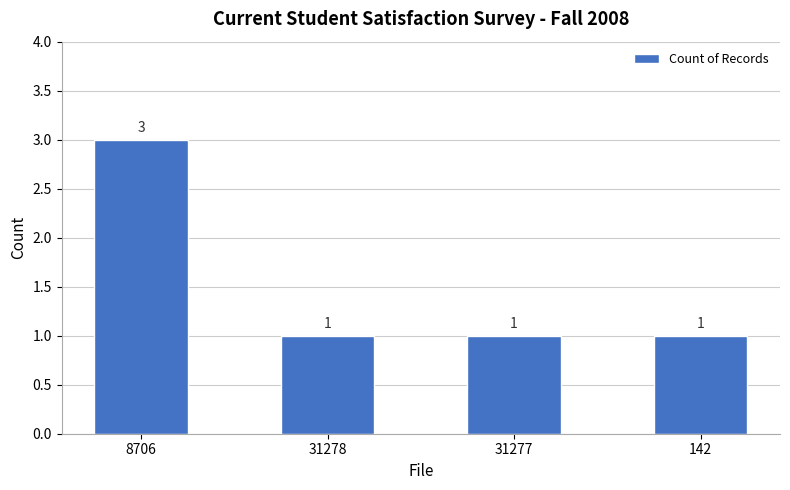

Between 8706 and 31277, which is larger?

8706